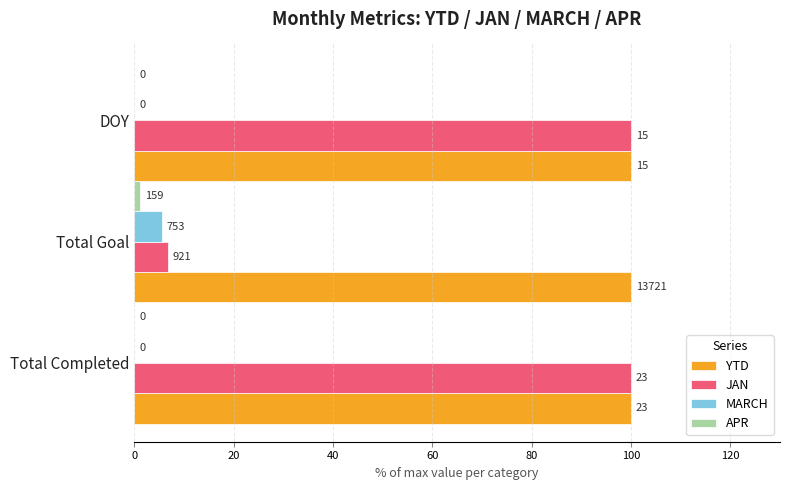

What is the sum of all MARCH values?

5.5